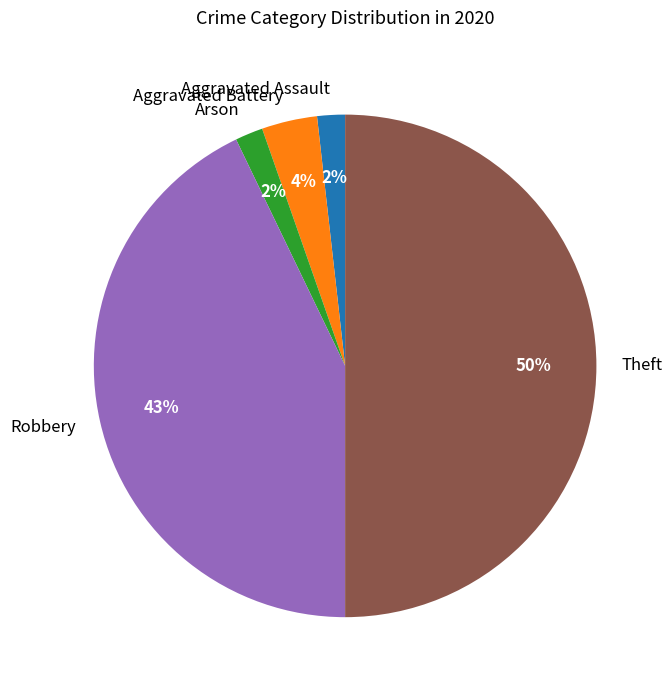

Count the number of slices in the pie.

5